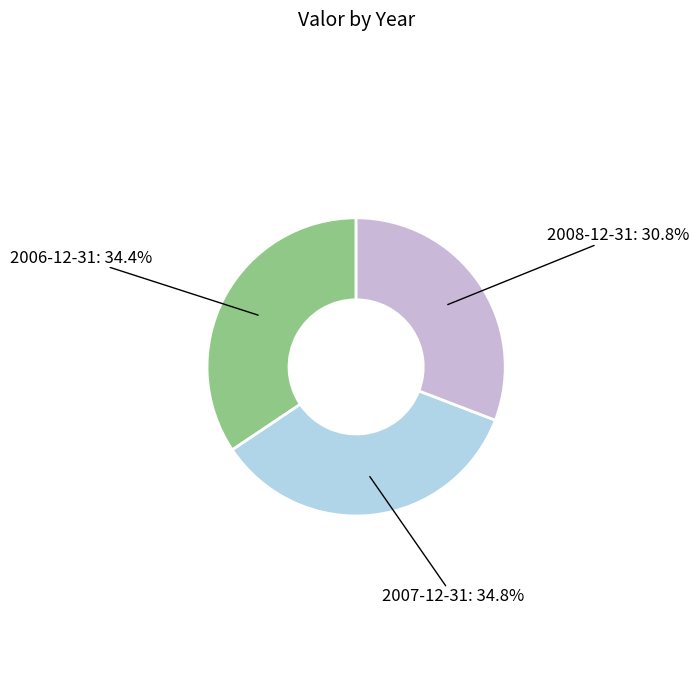

Between 2008-12-31 and 2007-12-31, which is larger?

2007-12-31